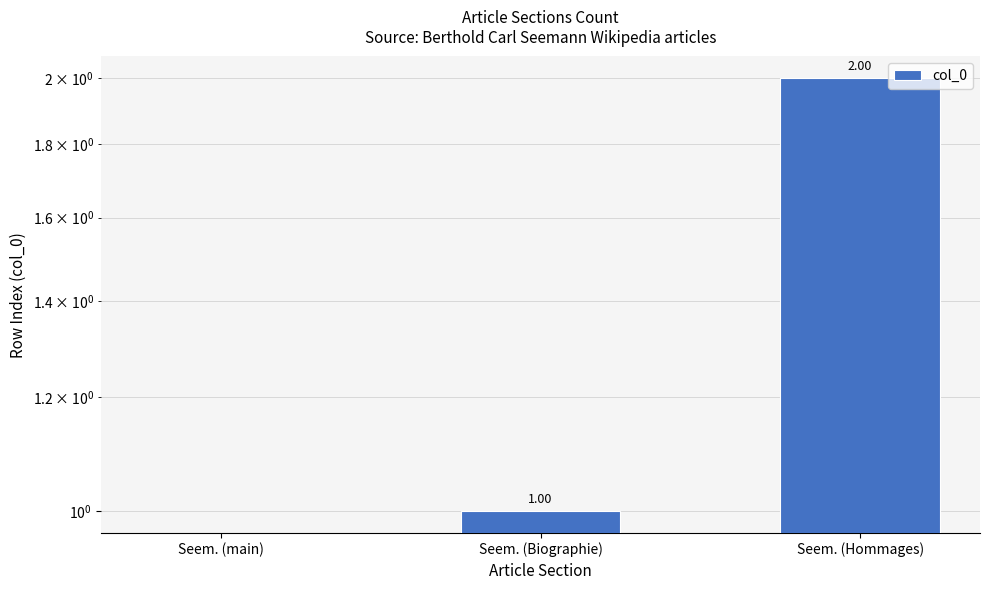

What is the value of the 3rd bar from the left?

2